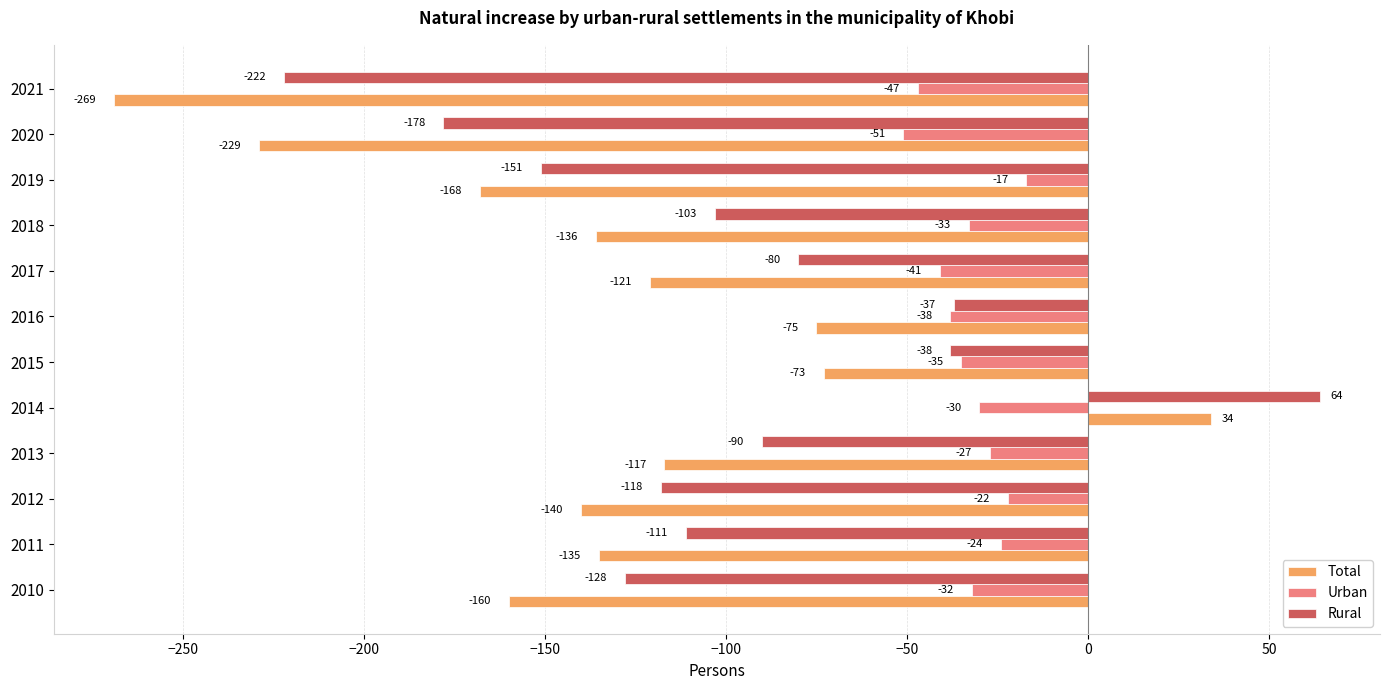

The Rural series shows -42 at 2017. True or false?

False